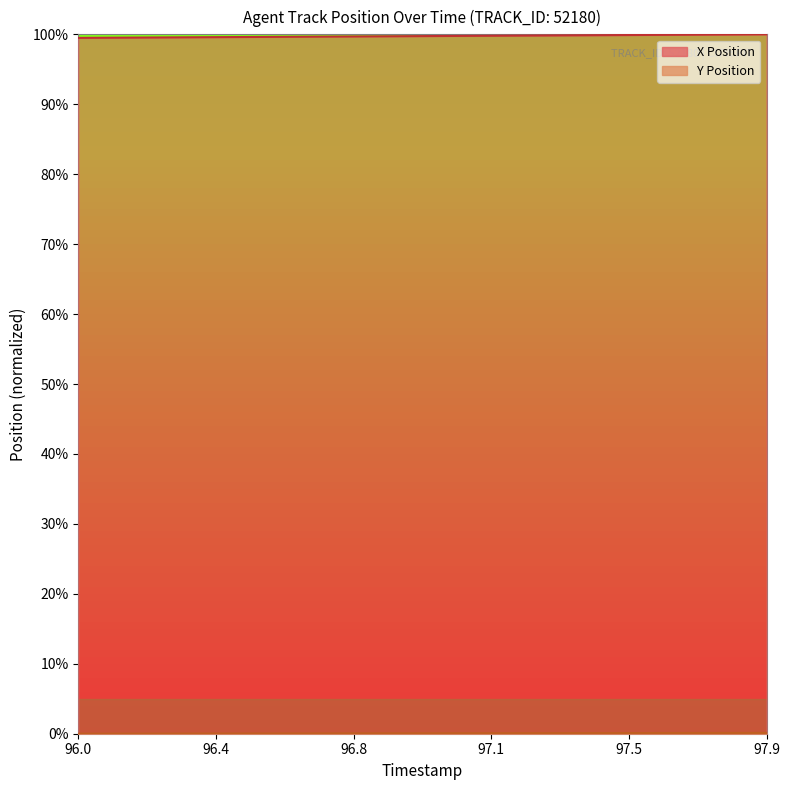

How many lines are shown in the chart?

2